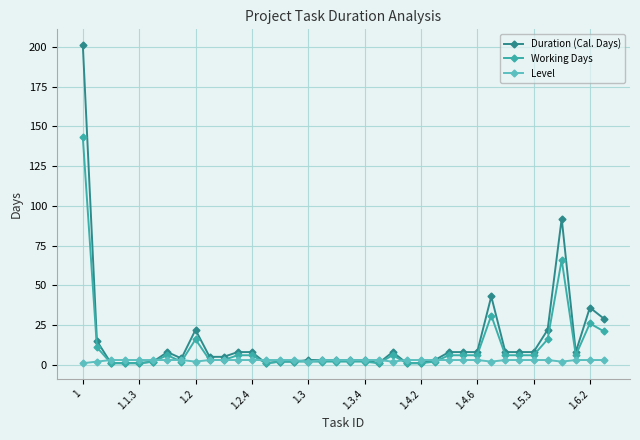

Which series has the largest range (max minus min)?

Duration (Cal. Days)